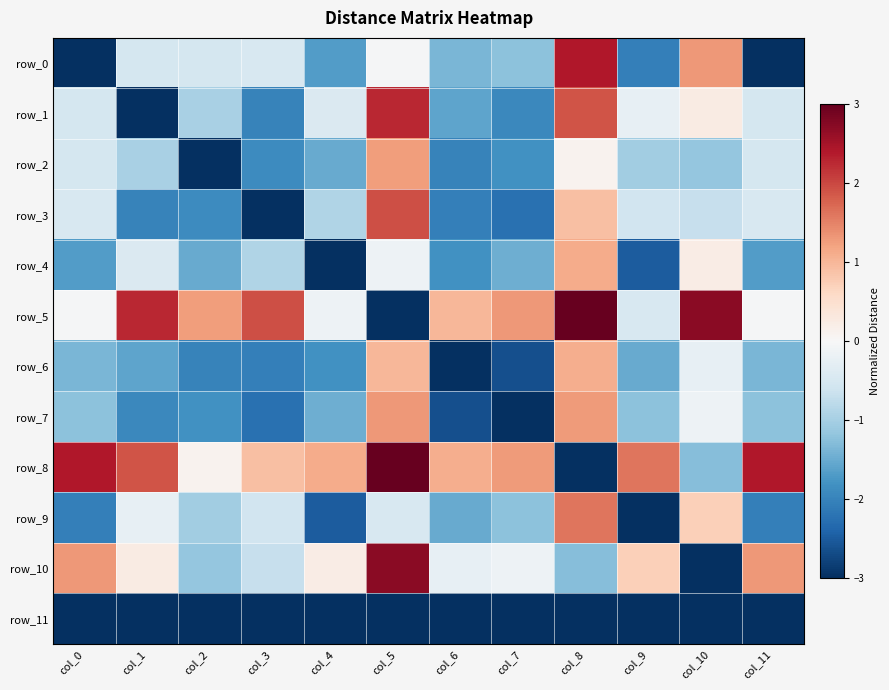

What is the difference between the second highest and minimum values in the row_2 series?

3.1